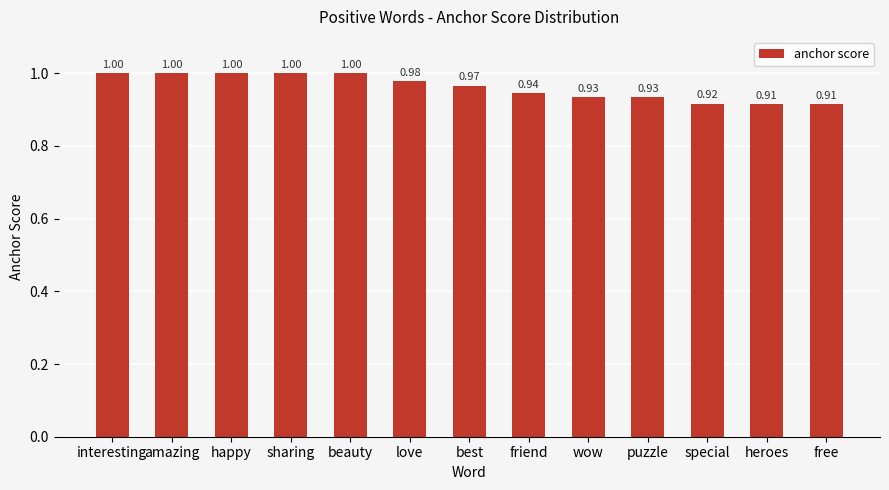

What is the sum of all values?

12.5